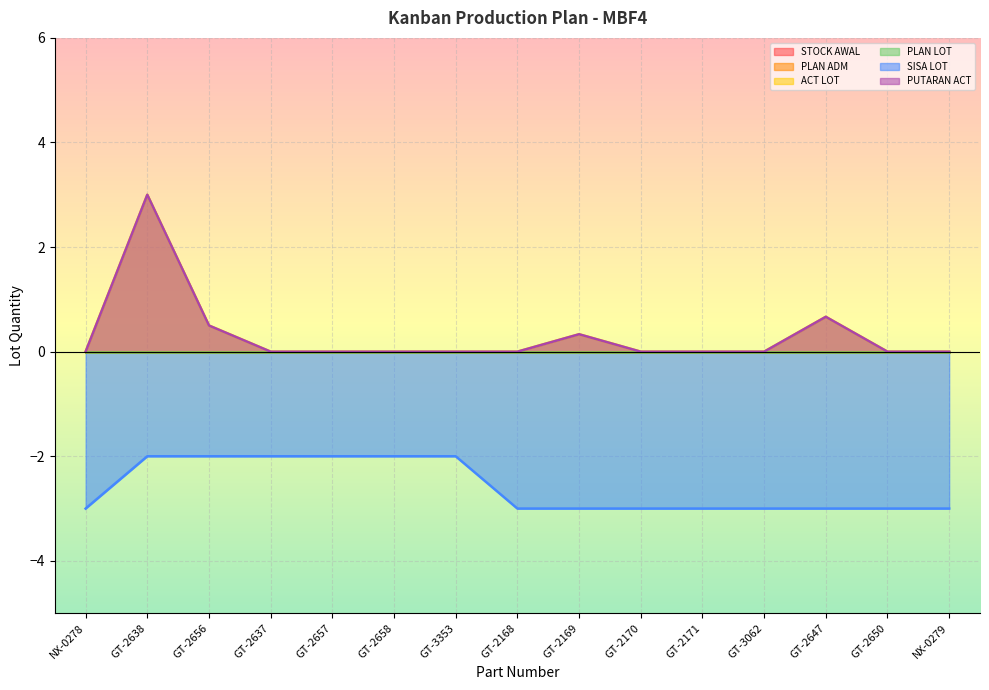

Does the chart display data point markers on the line(s)?

No